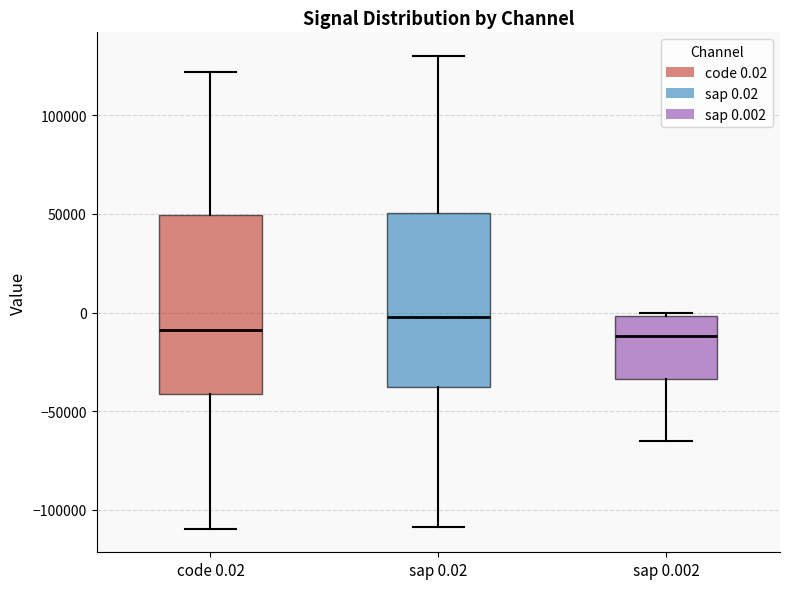

Which box's median line is the highest?

sap 0.02